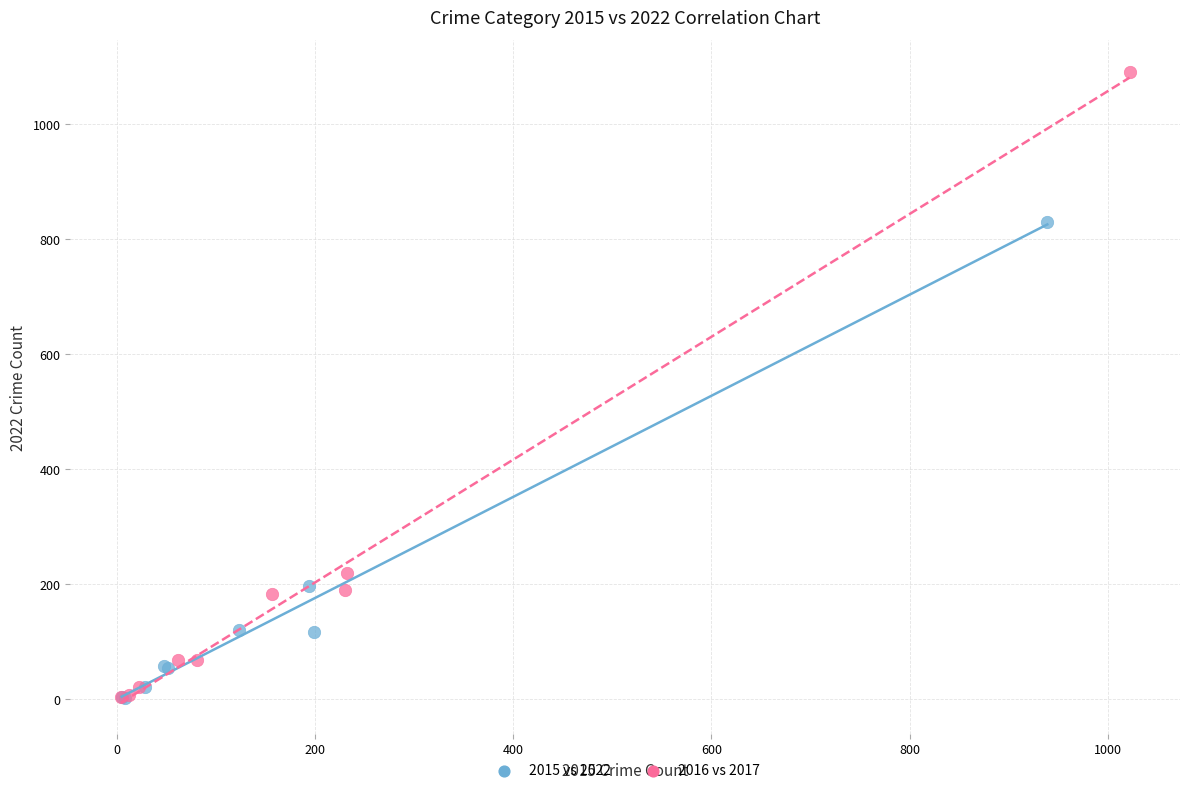

Which series reaches the maximum Y coordinate?

2016 vs 2017